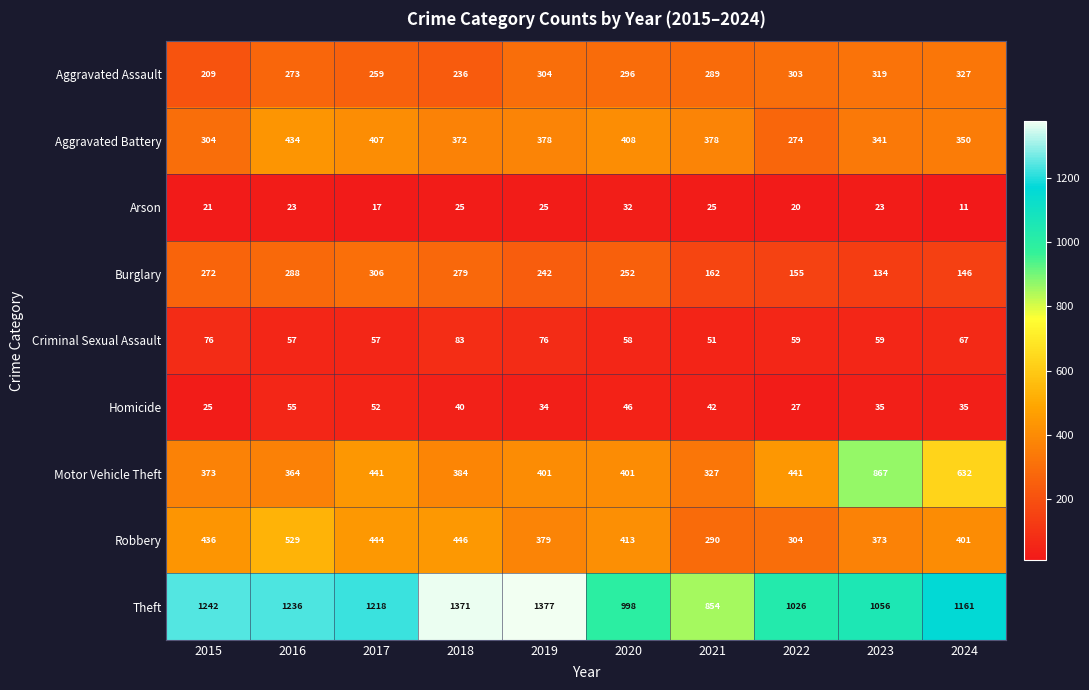

How many data points in Aggravated Assault are less than 296?

5